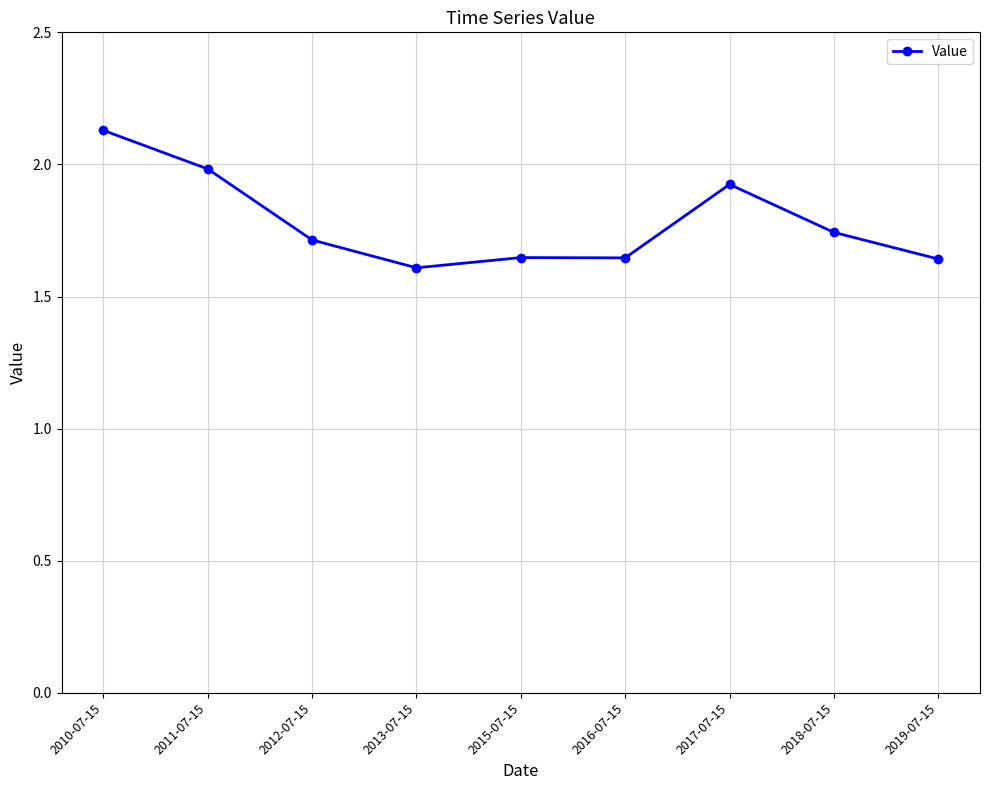

What is the difference between the maximum and minimum values?

0.5